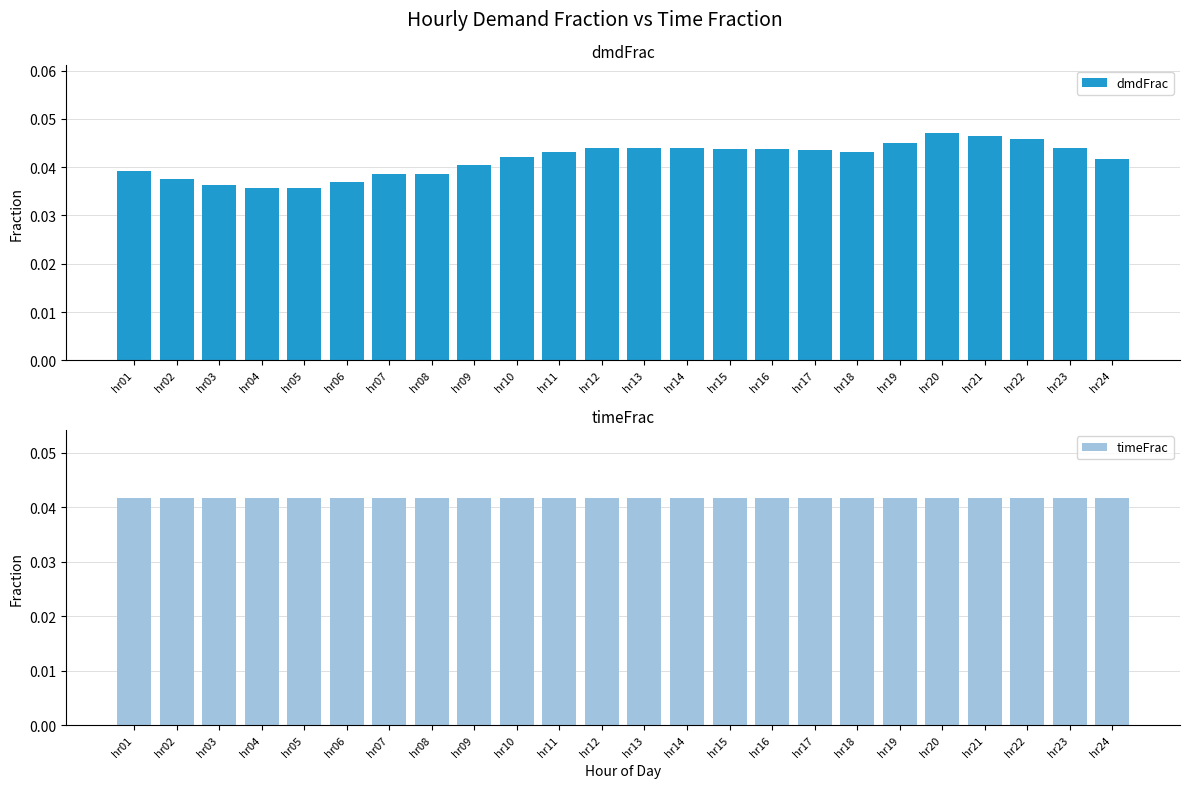

Which series has the widest spread of values?

dmdFrac